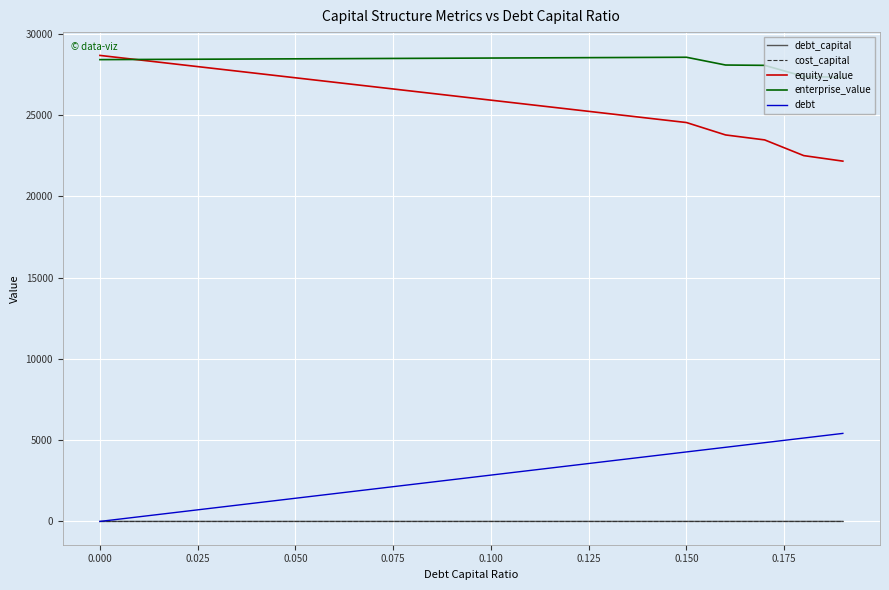

What is the maximum value for debt?

5414.2